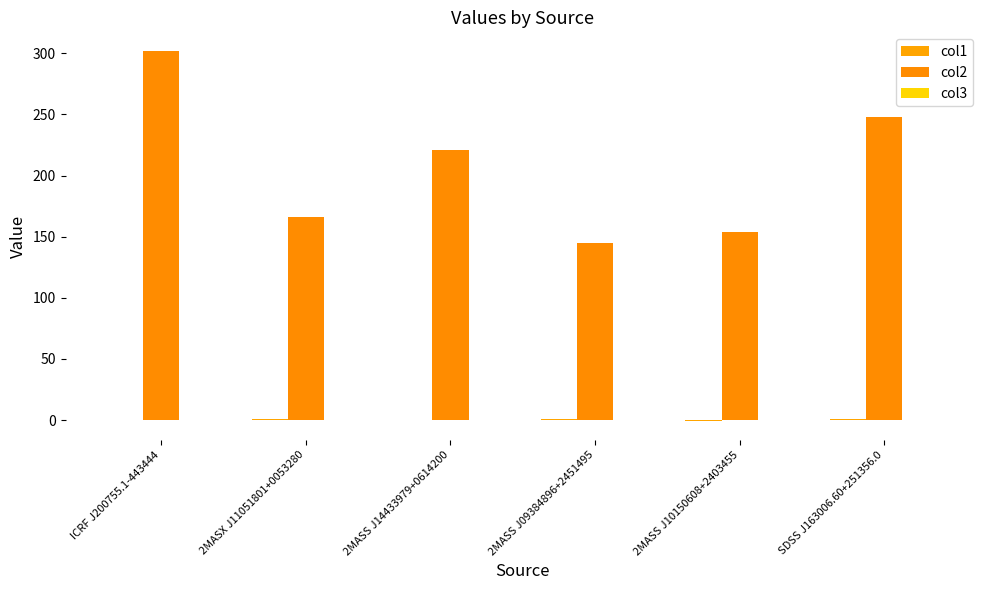

Does the chart contain stacked bars?

No